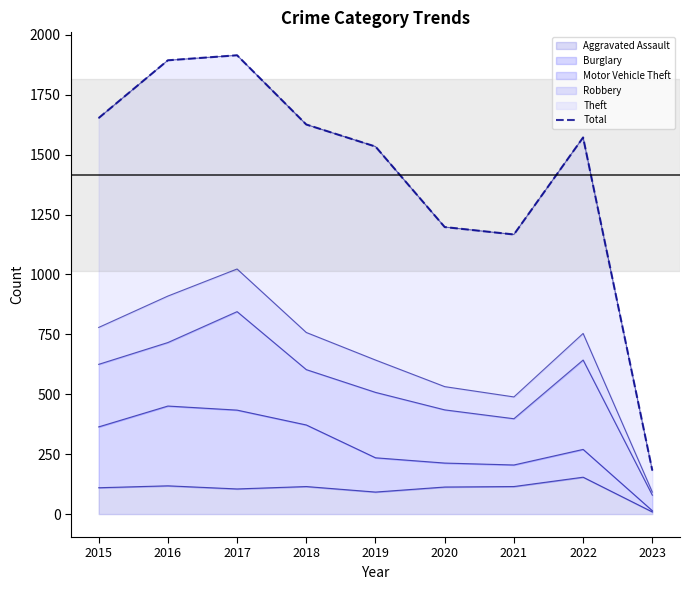

How many data points are less than 1572?

4